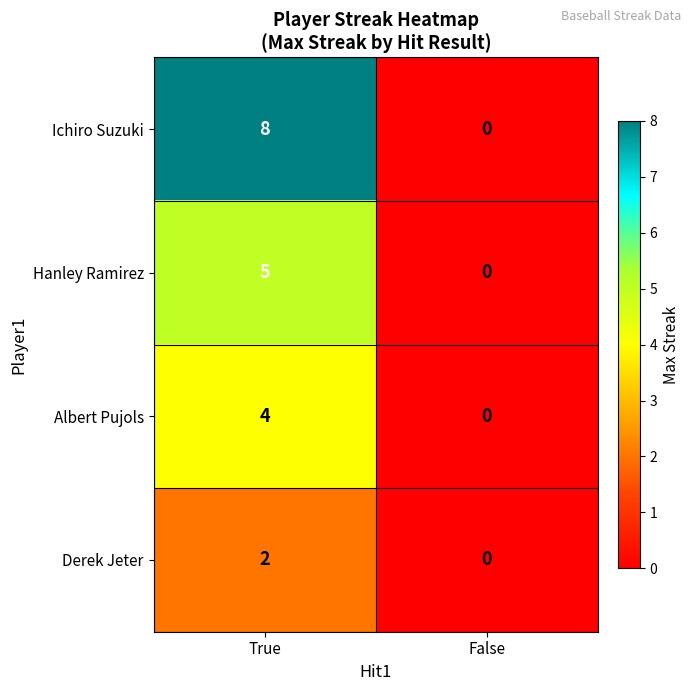

Reading left to right, extract all data points from this chart.

Ichiro Suzuki: 8	0
Hanley Ramirez: 5	0
Albert Pujols: 4	0
Derek Jeter: 2	0